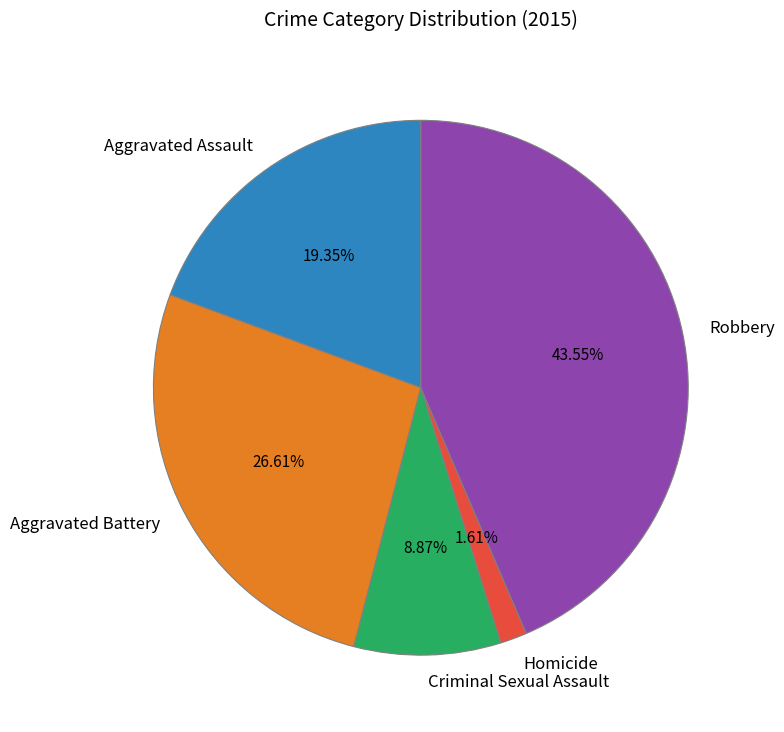

Between Criminal Sexual Assault and Homicide, which is larger?

Criminal Sexual Assault